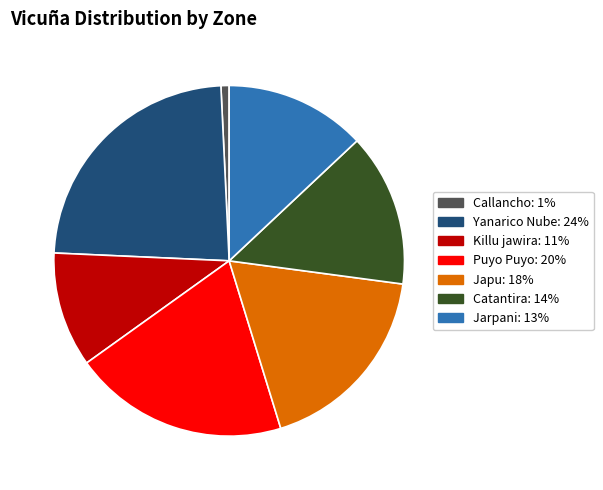

Which category has the smallest portion of the pie?

Callancho